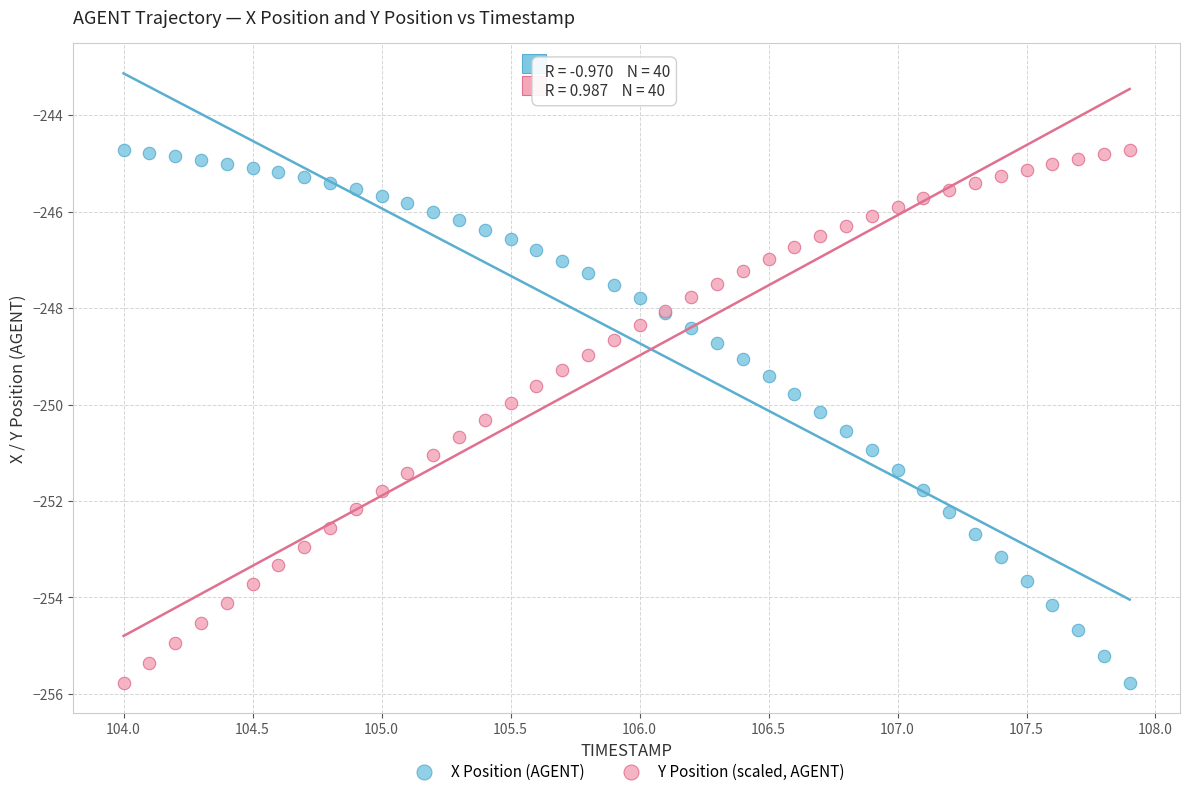

What is the X range (max minus min) for the scatter plot?

3.9